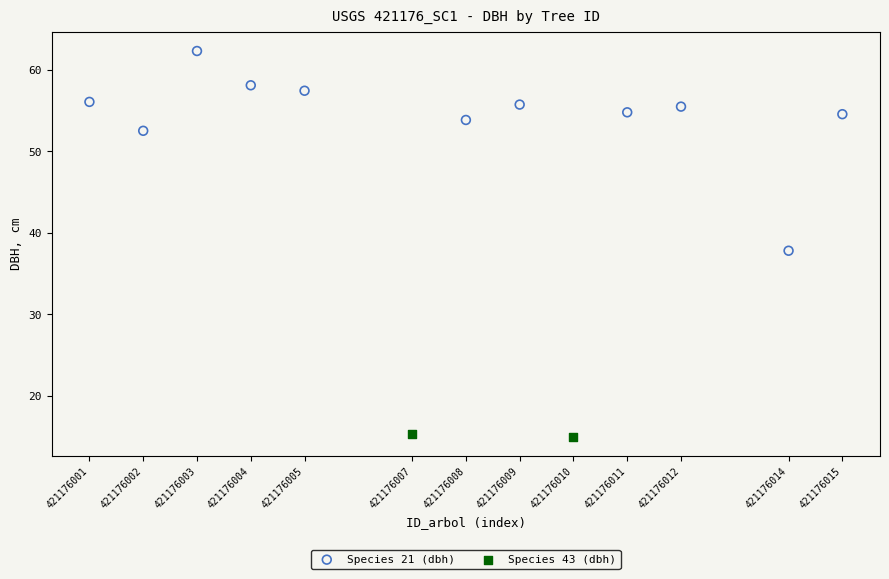

What are all the series names shown in the legend?

Species 21 (dbh), Species 43 (dbh)